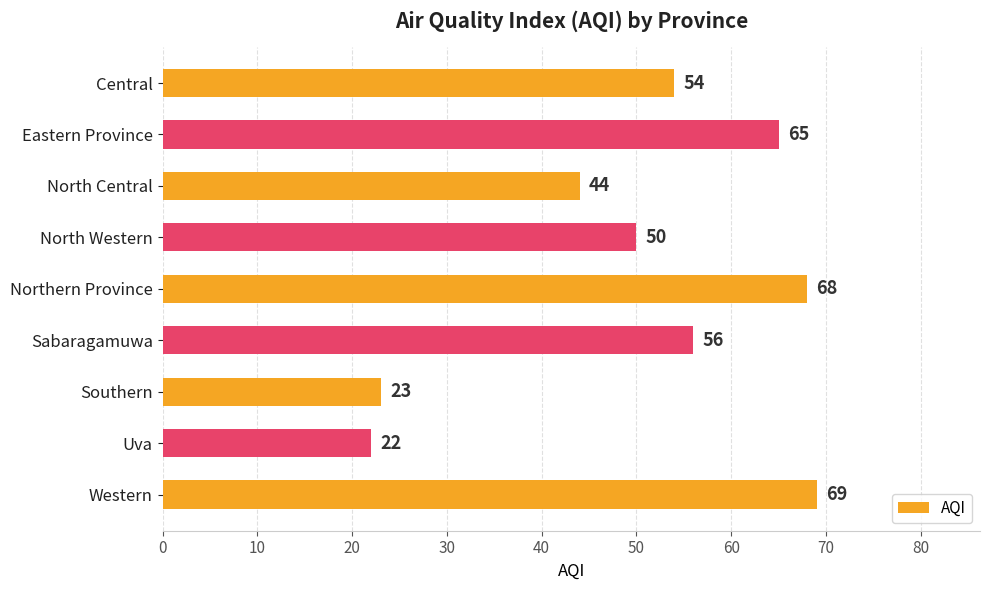

How many bars are there in total?

9